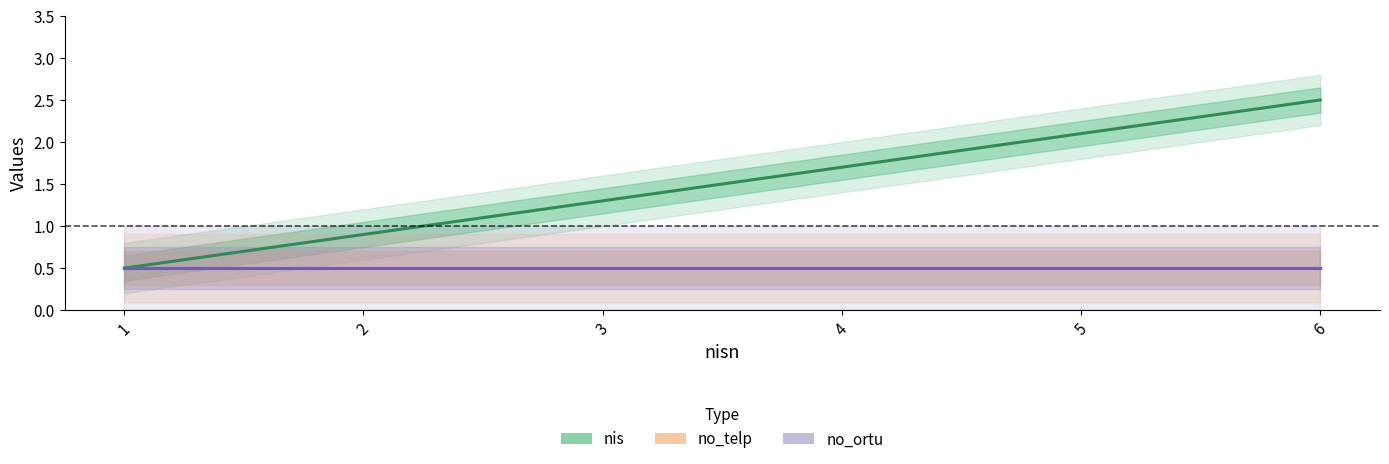

At how many categories does at least one series exceed 1?

4